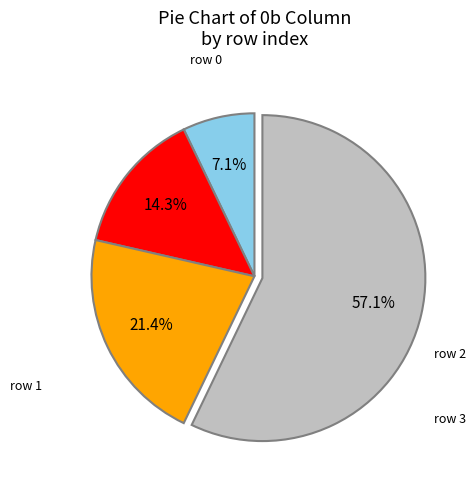

Does any single category account for the majority?

Yes